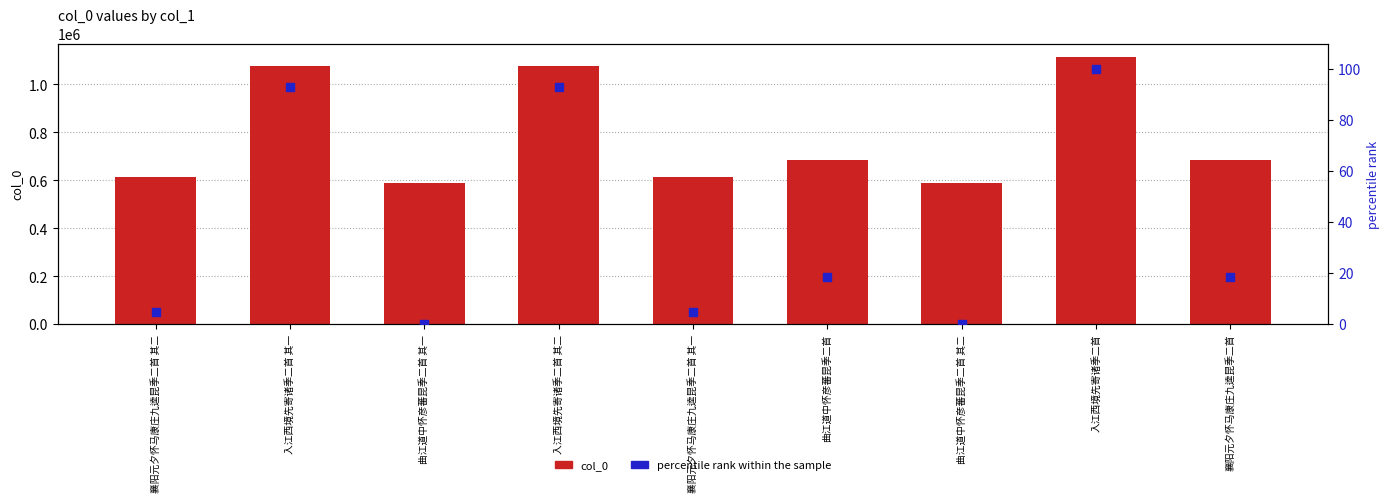

Which series has the largest total across all categories?

col_0